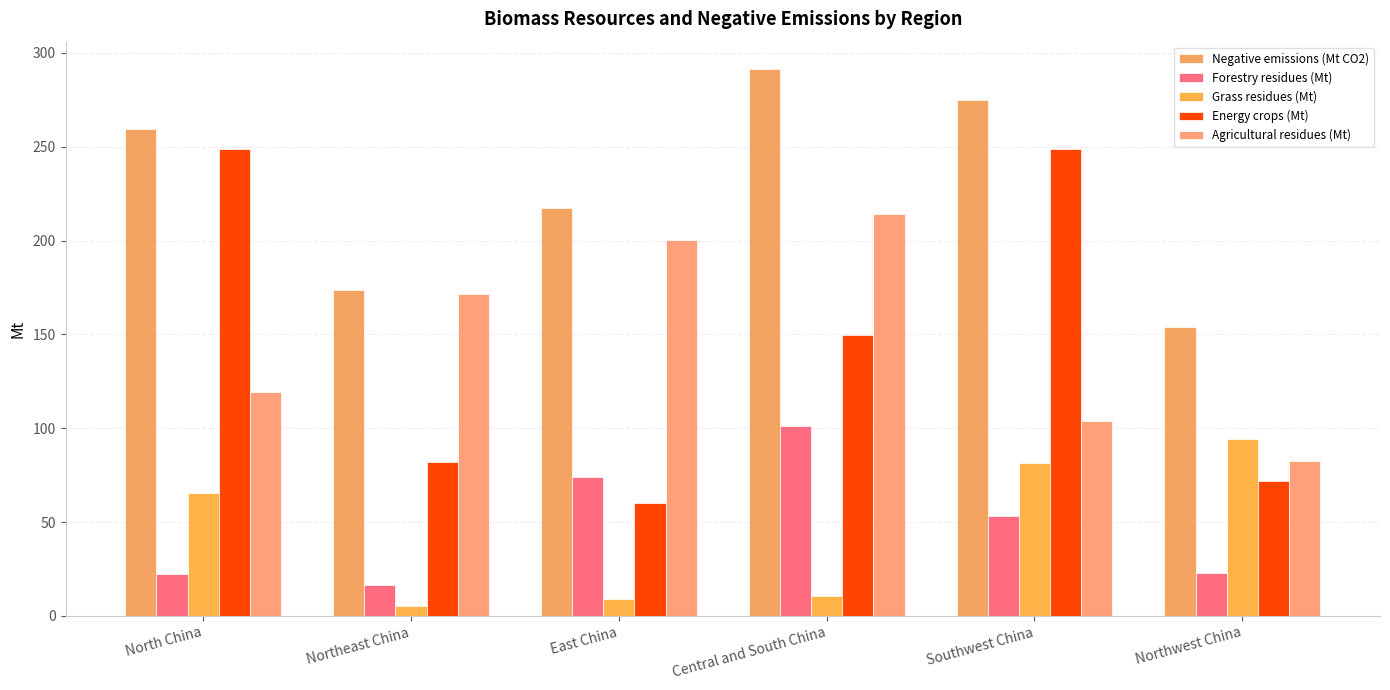

True or false: Grass residues (Mt) has a value of 8.8 at East China.

True